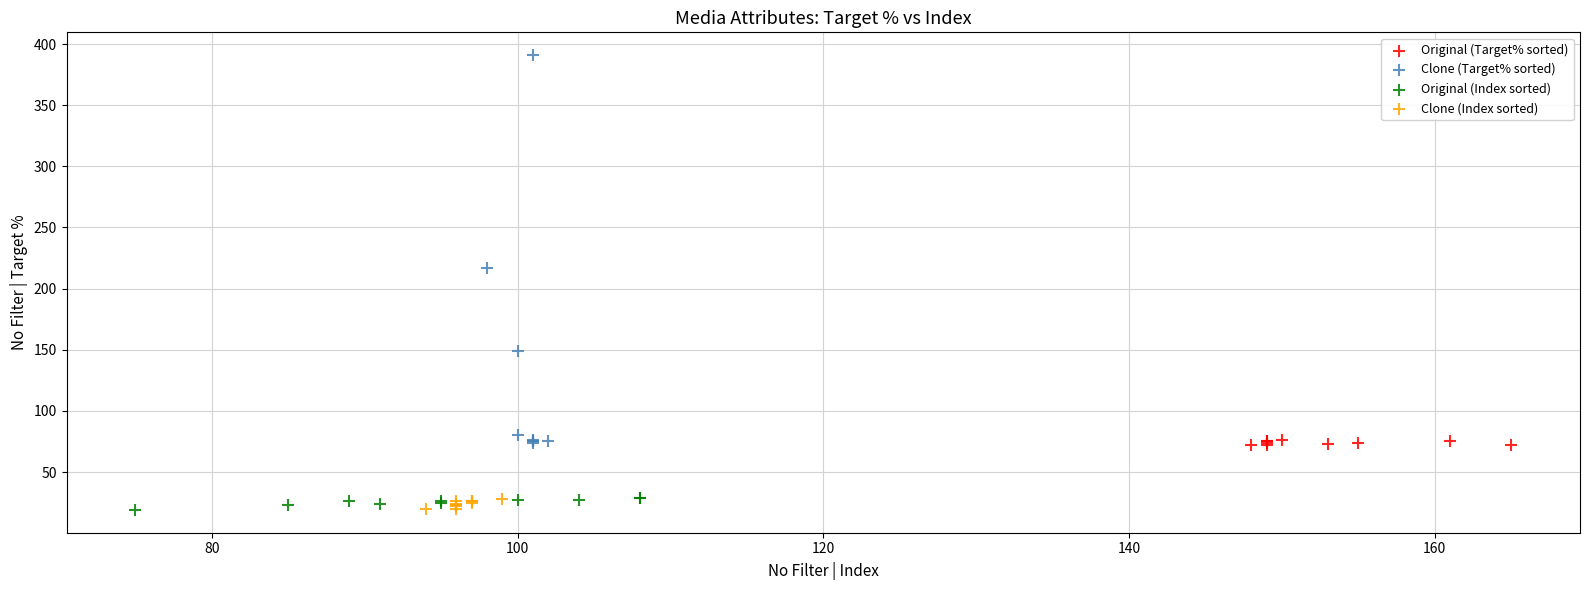

Which series contains the highest Y value?

Clone (Target% sorted)